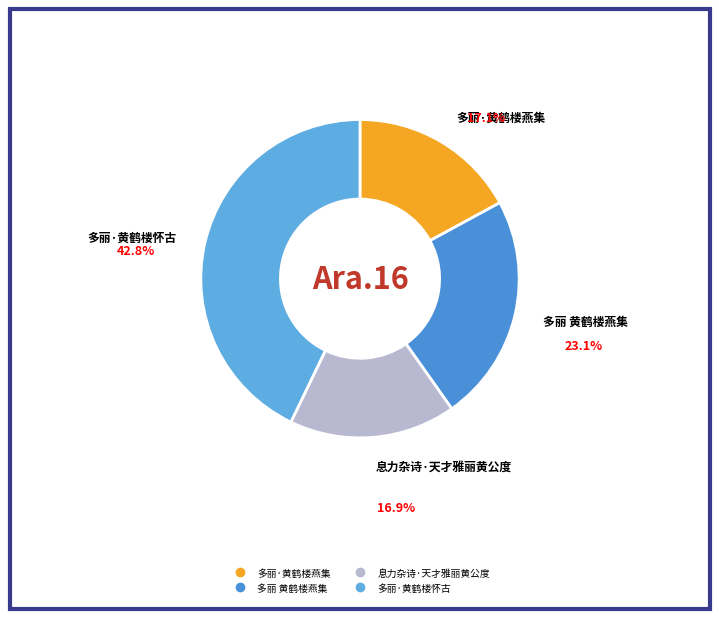

What percentage is the 息力杂诗·天才雅丽黄公度 slice, to the nearest percent?

17%